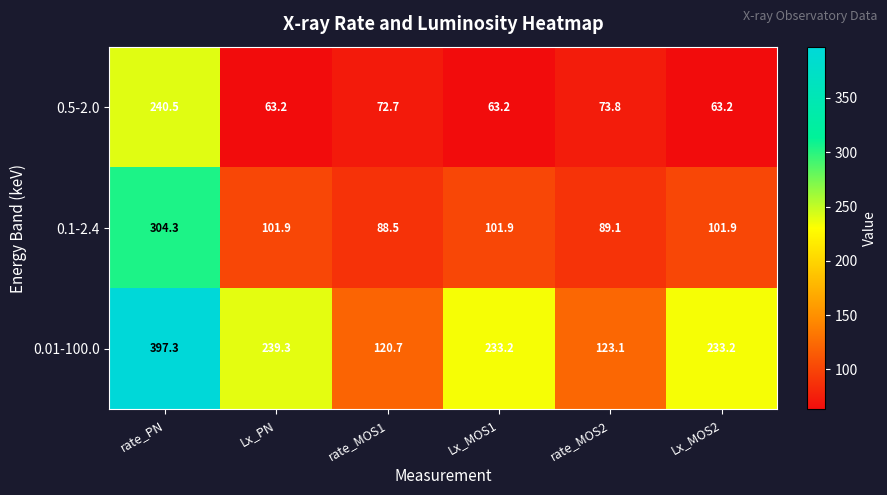

Rank the series at Lx_PN from highest to lowest value.

0.01-100.0, 0.1-2.4, 0.5-2.0